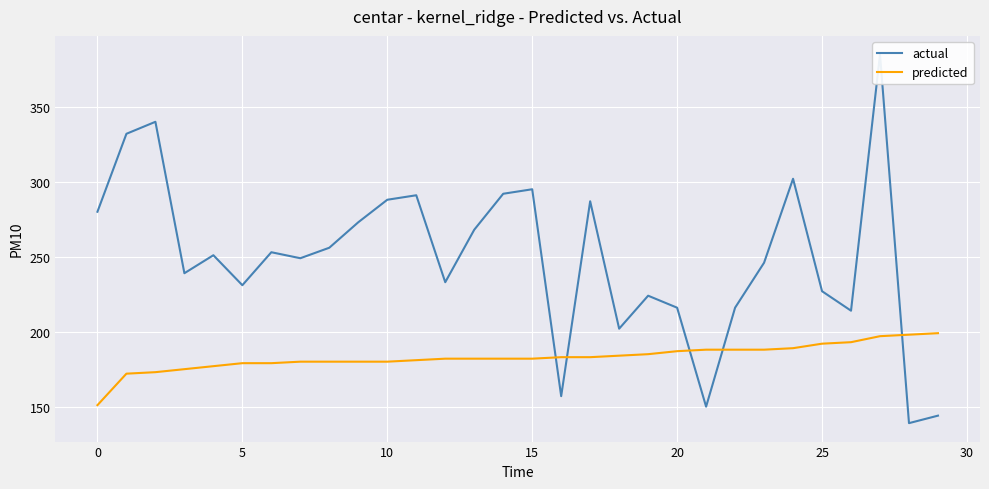

How many values in the predicted series exceed 182?

14